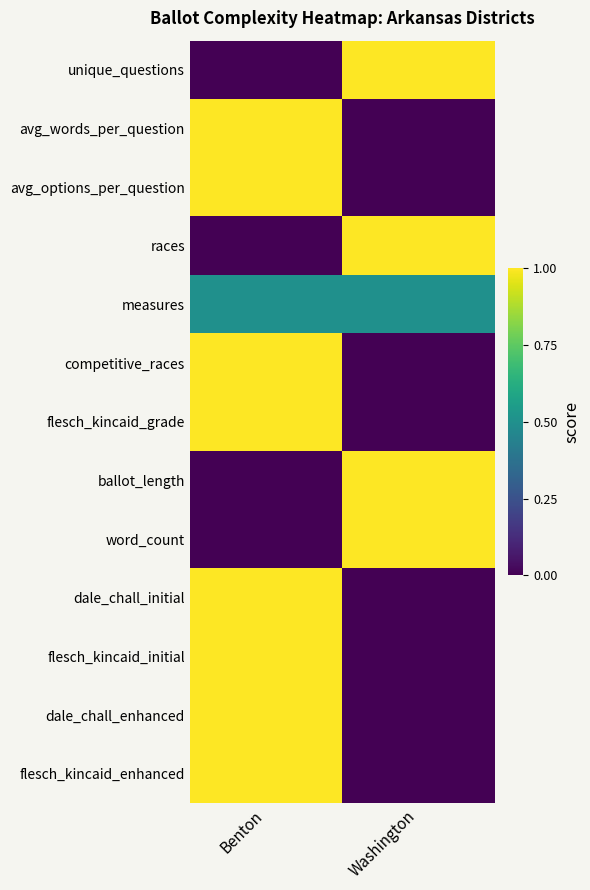

Reading right to left, what are all the values shown in this chart?

unique_questions: Washington=1.0	Benton=0.0
avg_words_per_question: Washington=0.0	Benton=1.0
avg_options_per_question: Washington=0.0	Benton=1.0
races: Washington=1.0	Benton=0.0
measures: Washington=0.5	Benton=0.5
competitive_races: Washington=0.0	Benton=1.0
flesch_kincaid_grade: Washington=0.0	Benton=1.0
ballot_length: Washington=1.0	Benton=0.0
word_count: Washington=1.0	Benton=0.0
dale_chall_initial: Washington=0.0	Benton=1.0
flesch_kincaid_initial: Washington=0.0	Benton=1.0
dale_chall_enhanced: Washington=0.0	Benton=1.0
flesch_kincaid_enhanced: Washington=0.0	Benton=1.0